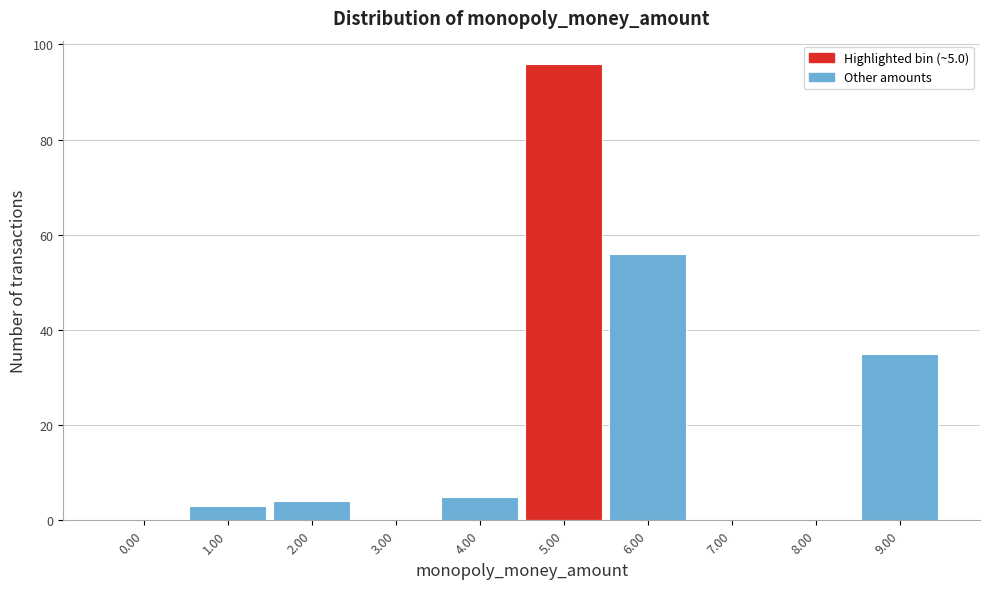

Reading right to left, list all the values displayed in this chart.

9.00=35	8.00=0	7.00=0	6.00=56	5.00=96	4.00=5	3.00=0	2.00=4	1.00=3	0.00=0